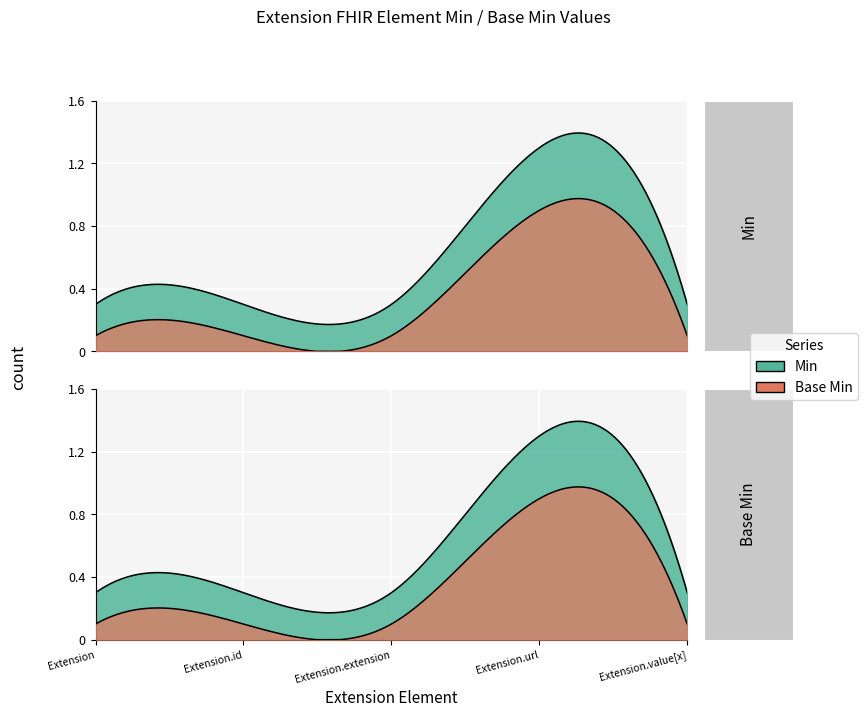

In Base Min, how many points are higher than both neighbors (excluding endpoints)?

1